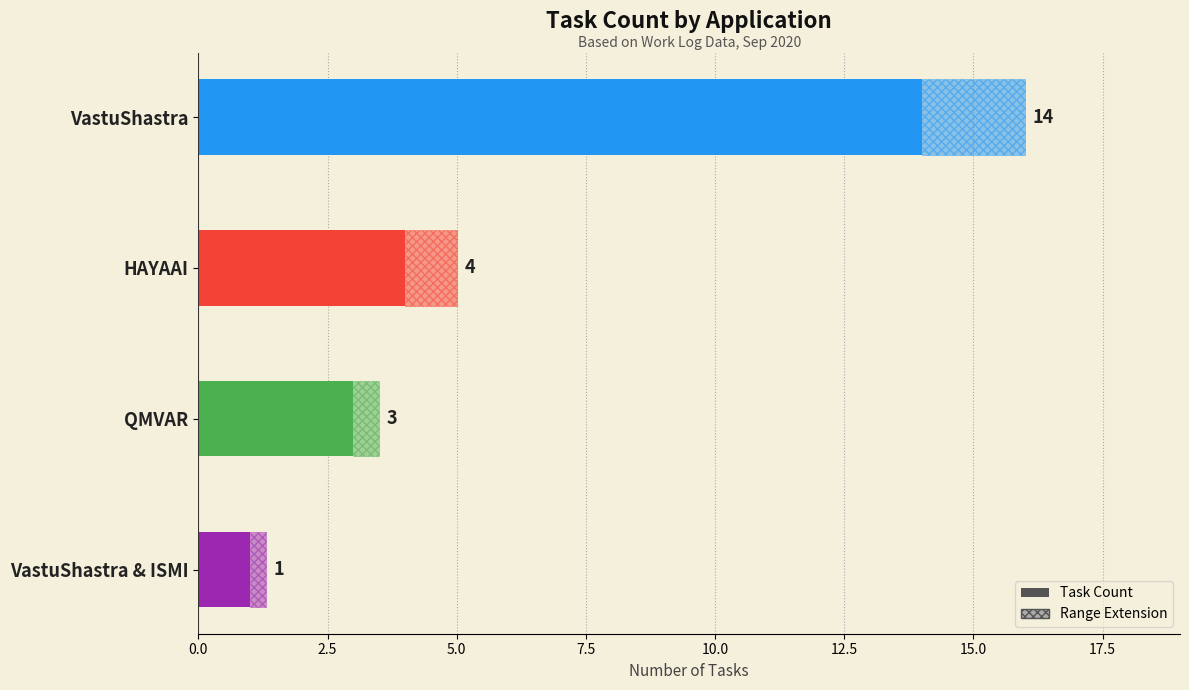

What is the change in value from QMVAR to VastuShastra & ISMI?

-2